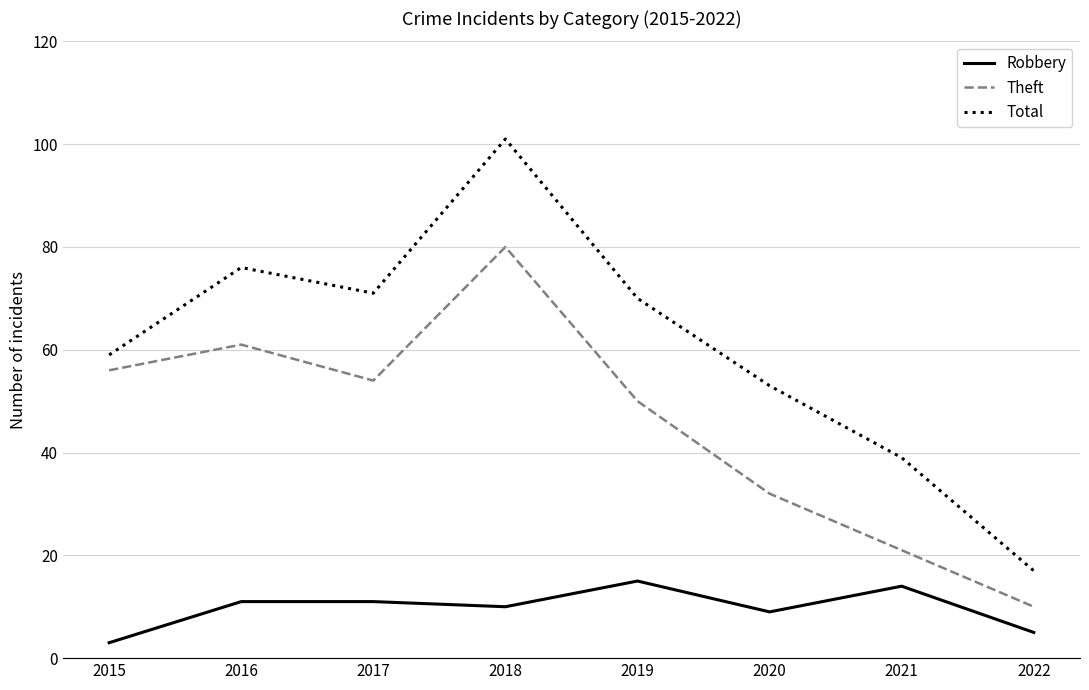

True or false: Theft has a value of 50 at 2019.

True